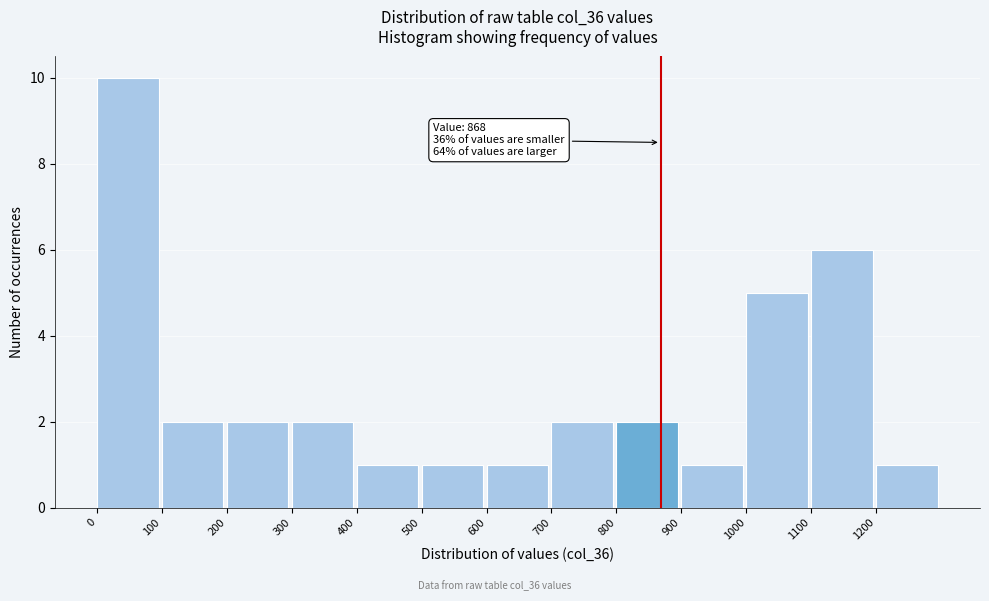

Over which range of the x-axis is the bar tallest?

0 to 100